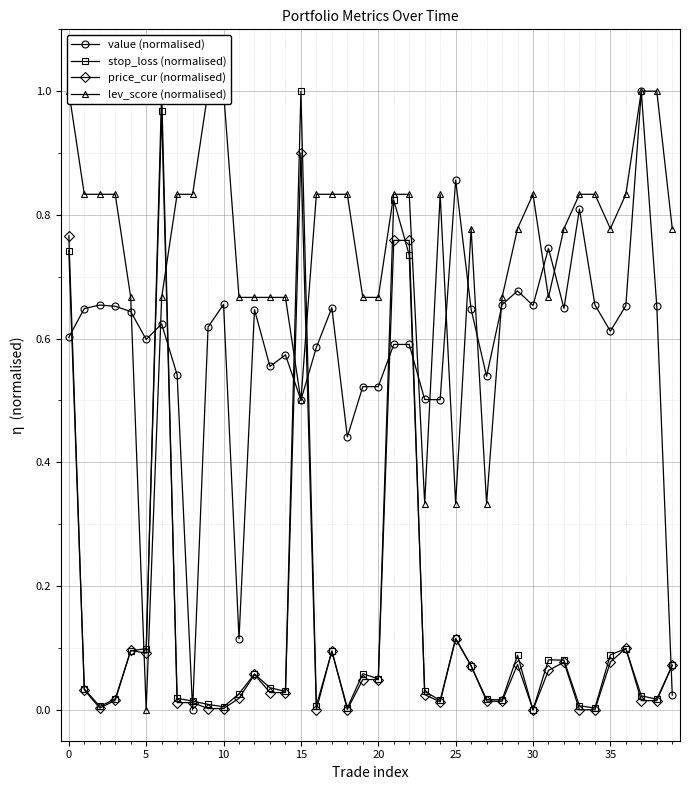

At which label does stop_loss (normalised) reach its peak?

15